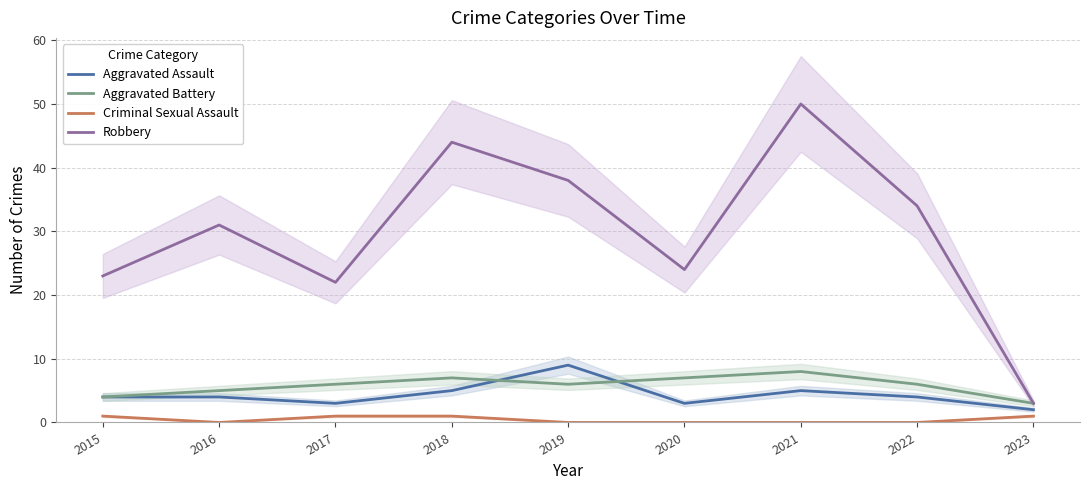

True or false: Criminal Sexual Assault has more than 0 interior local peaks.

False